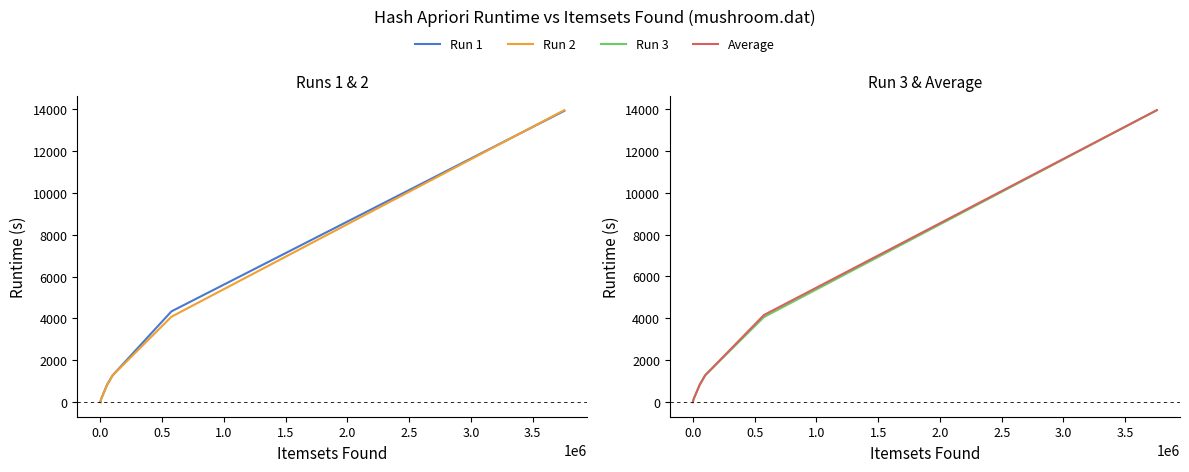

Reading left to right, extract all data points from this chart.

Run 1: 13916.3	4335.5	1280.0	835.7	151.1	91.4	45.9	26.7	17.6	9.2	7.1	4.2	3.8	3.3	3.4	2.6	1.8	1.2	1.1	0.3
Run 2: 13950.2	4079.6	1277.7	813.6	146.2	88.9	45.5	26.1	17.9	9.3	7.1	4.5	3.9	3.4	3.4	2.6	1.8	1.3	1.2	0.3
Run 3: 13936.3	4057.8	1279.4	811.7	145.7	89.3	46.8	28.1	18.8	9.6	6.9	4.6	4.0	3.4	3.2	2.6	1.9	1.2	1.1	0.4
Average: 13934.2	4157.6	1279.0	820.4	147.7	89.9	46.1	27.0	18.1	9.4	7.0	4.4	3.9	3.4	3.3	2.6	1.9	1.2	1.1	0.3